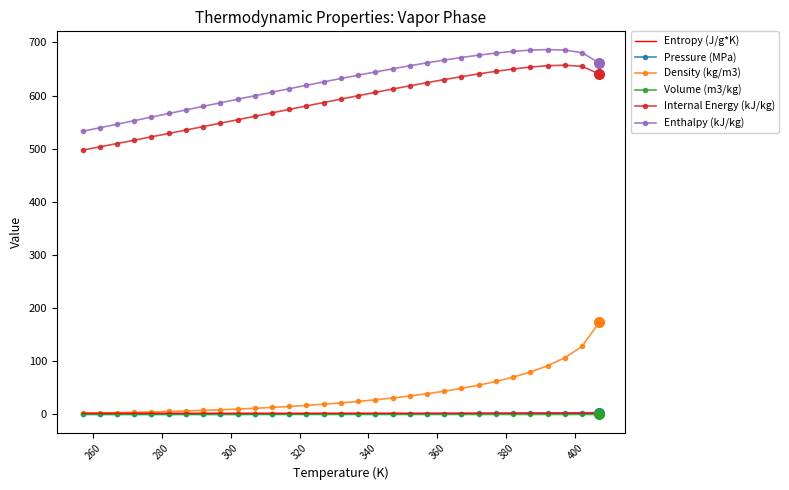

What is the maximum value for Internal Energy (kJ/kg)?

657.1